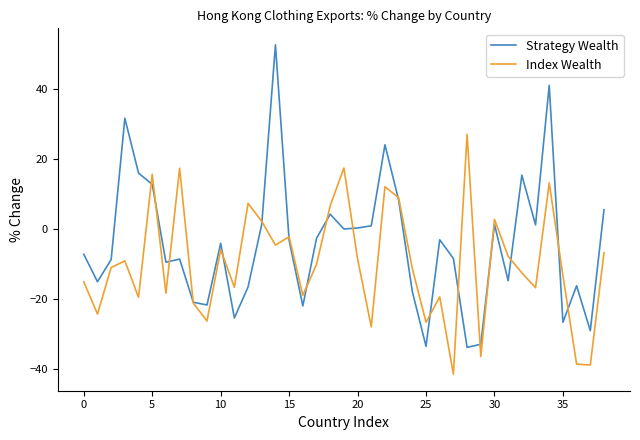

Which series has the widest spread of values?

Strategy Wealth